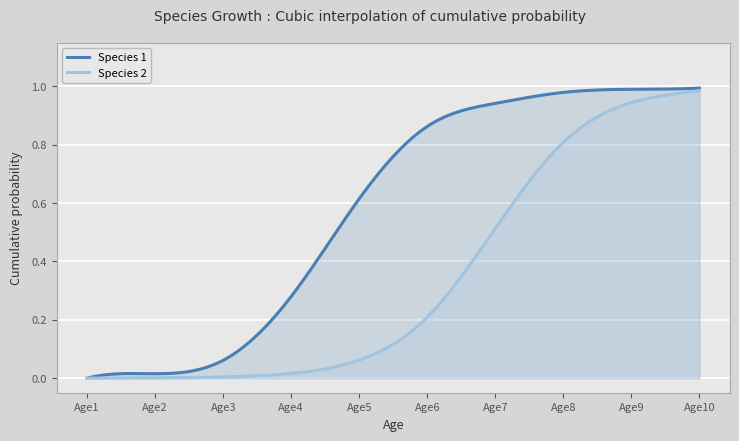

What is the total value across all series at 5?

1.1